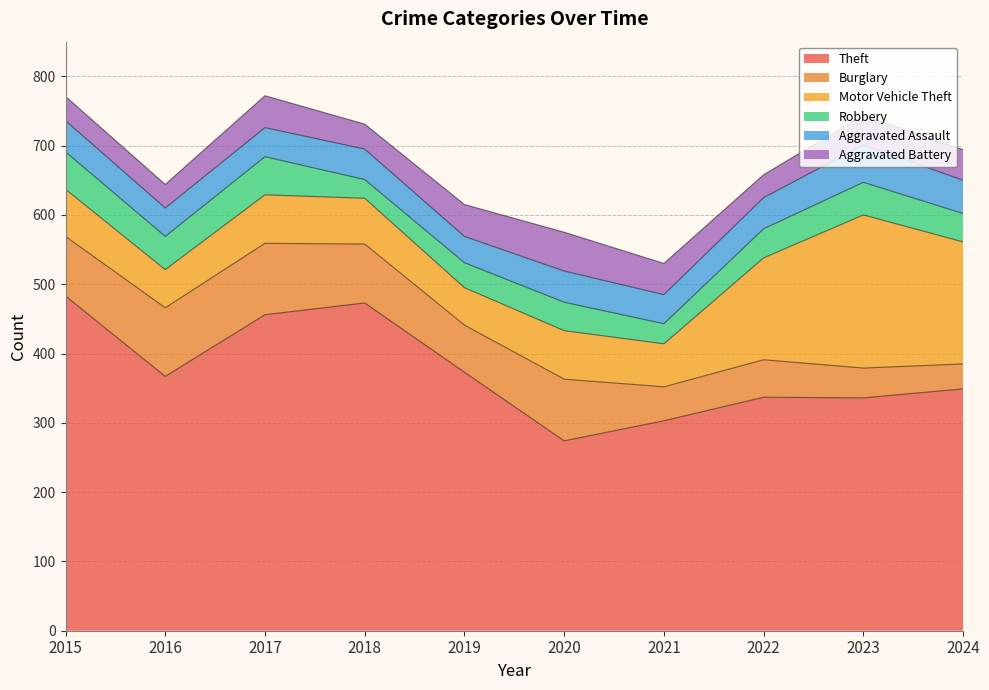

Rank the series by their maximum value, from highest to lowest.

Theft, Motor Vehicle Theft, Burglary, Aggravated Battery, Robbery, Aggravated Assault